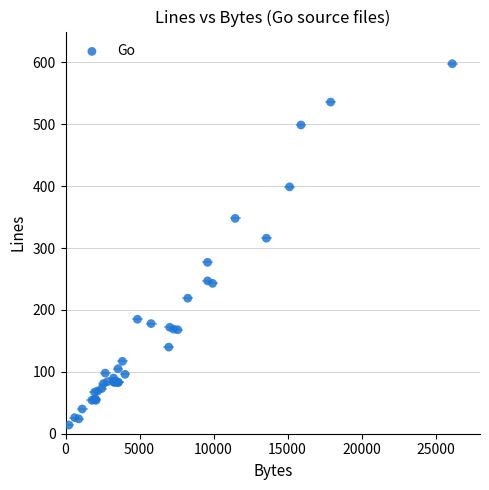

What Y value in the scatter plot is closest to 306?

316